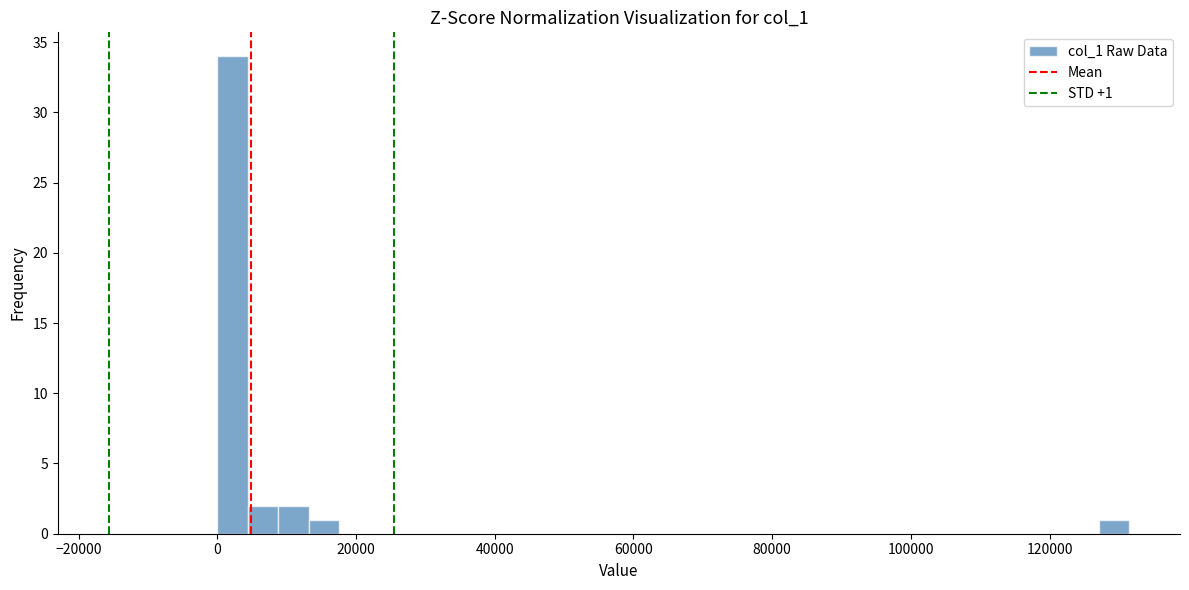

Around what value on the x-axis is the tallest bar? Give the approximate position of its centre, as read against the axis.

2000